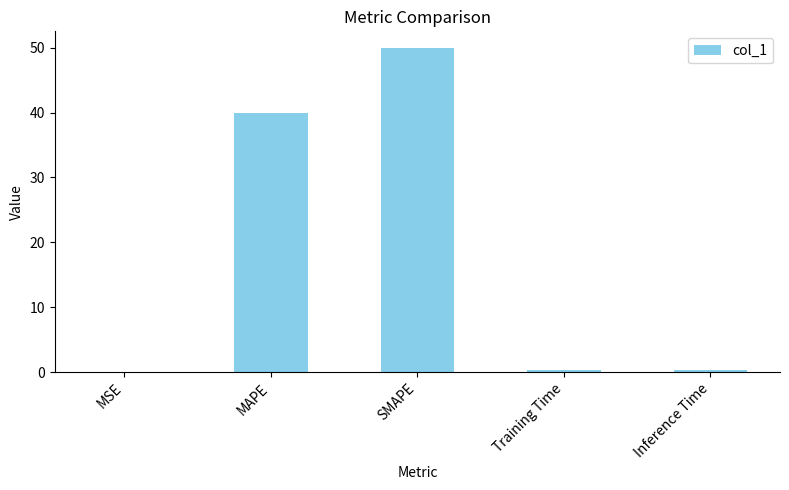

What is the change in value from MAPE to Inference Time?

-39.6